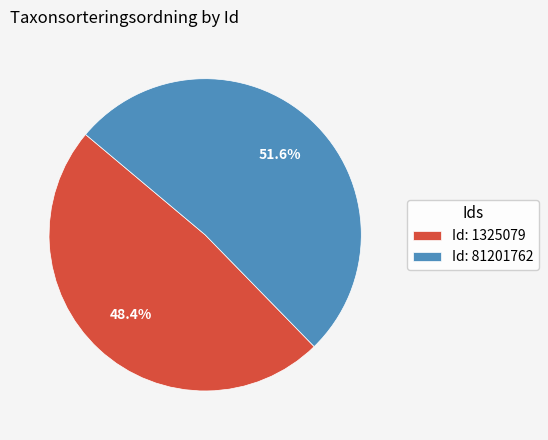

What is the ratio of the value at Id: 81201762 to the value at Id: 1325079?

1.1